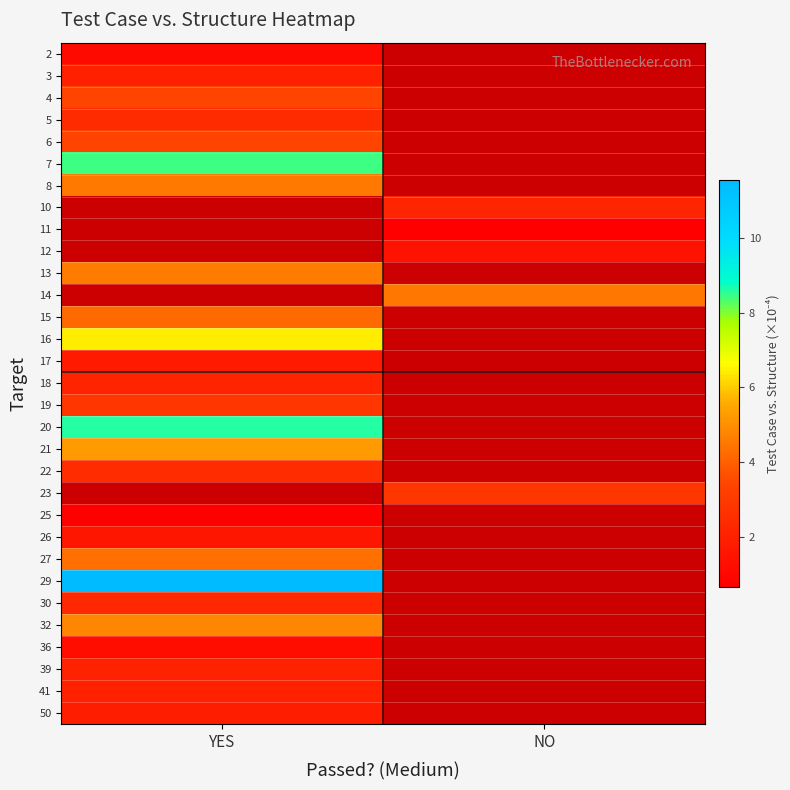

How many series are shown in this chart?

31